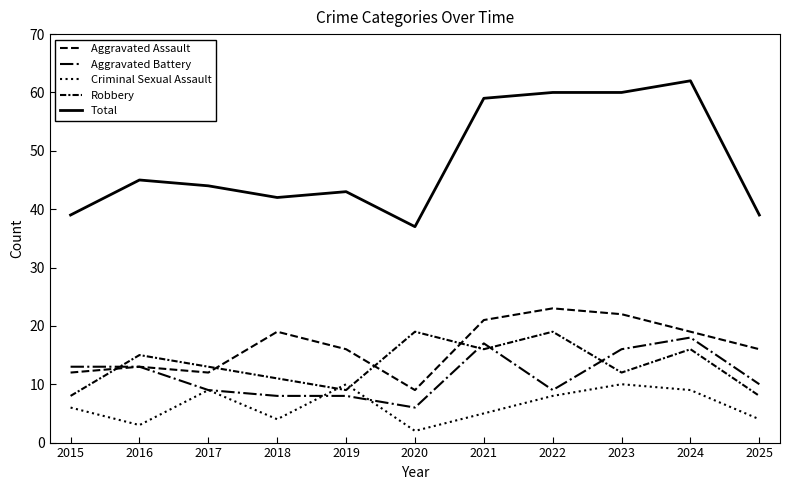

What is the greatest value displayed?

62